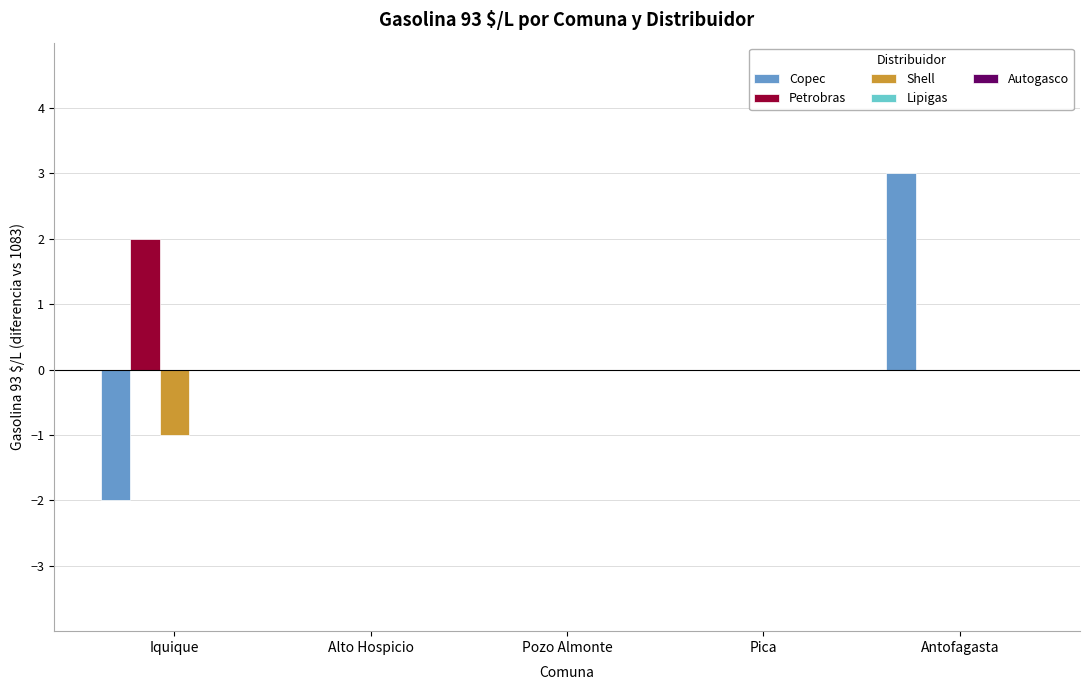

Are the bars grouped side by side (vs. stacked)?

Yes